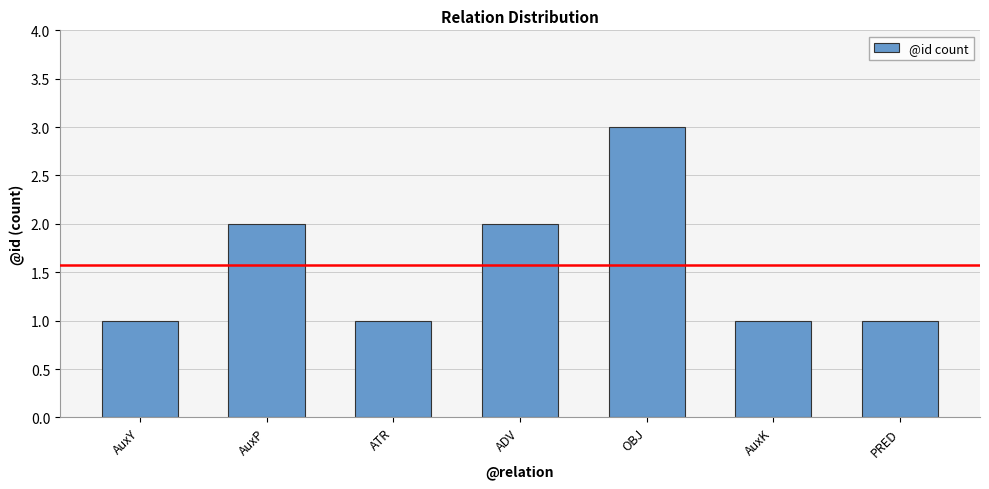

Reading left to right, what are all the values shown in this chart?

1	2	1	2	3	1	1